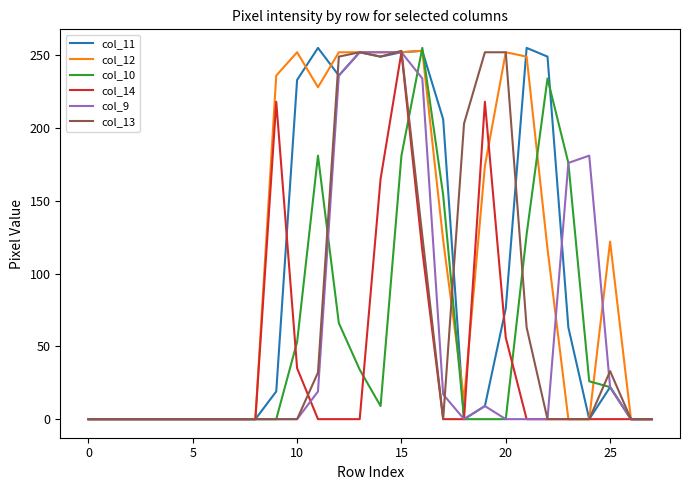

What is the greatest value displayed?

255